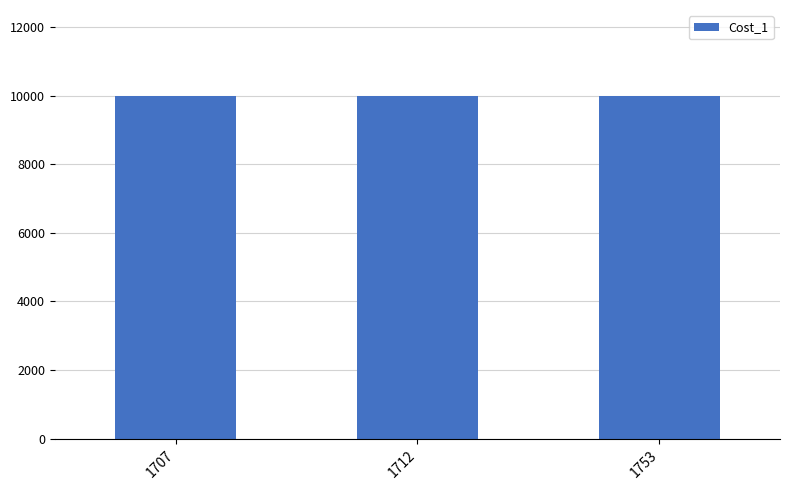

At how many categories does at least one series exceed 9826?

3